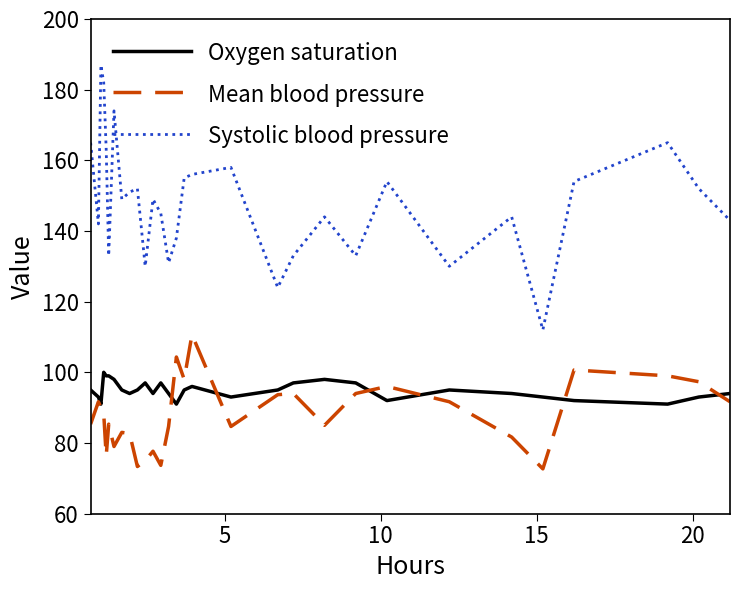

List the series in order of their peak value, lowest first.

Oxygen saturation, Mean blood pressure, Systolic blood pressure